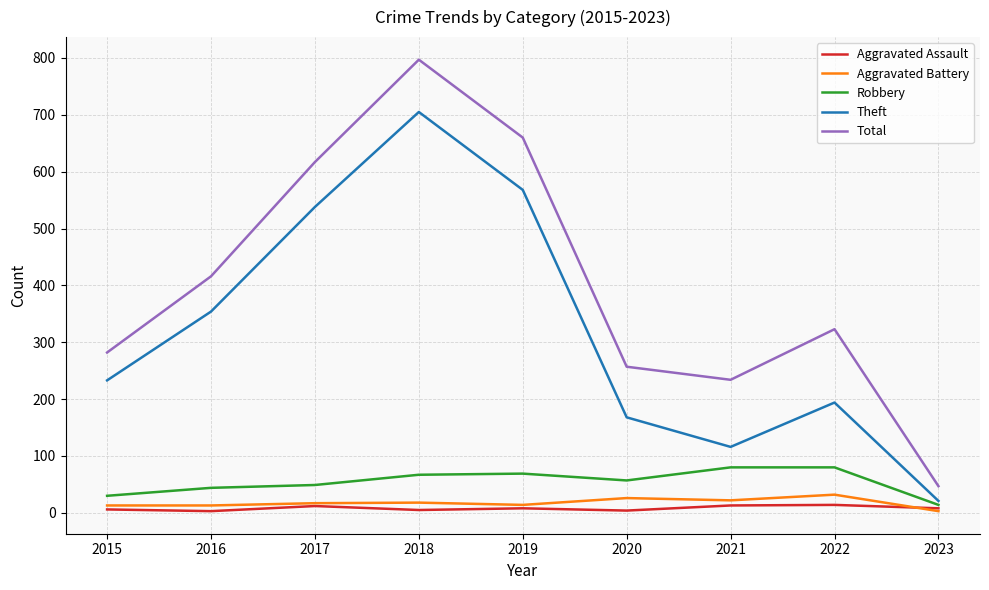

True or false: Theft and Total intersect in this chart.

False